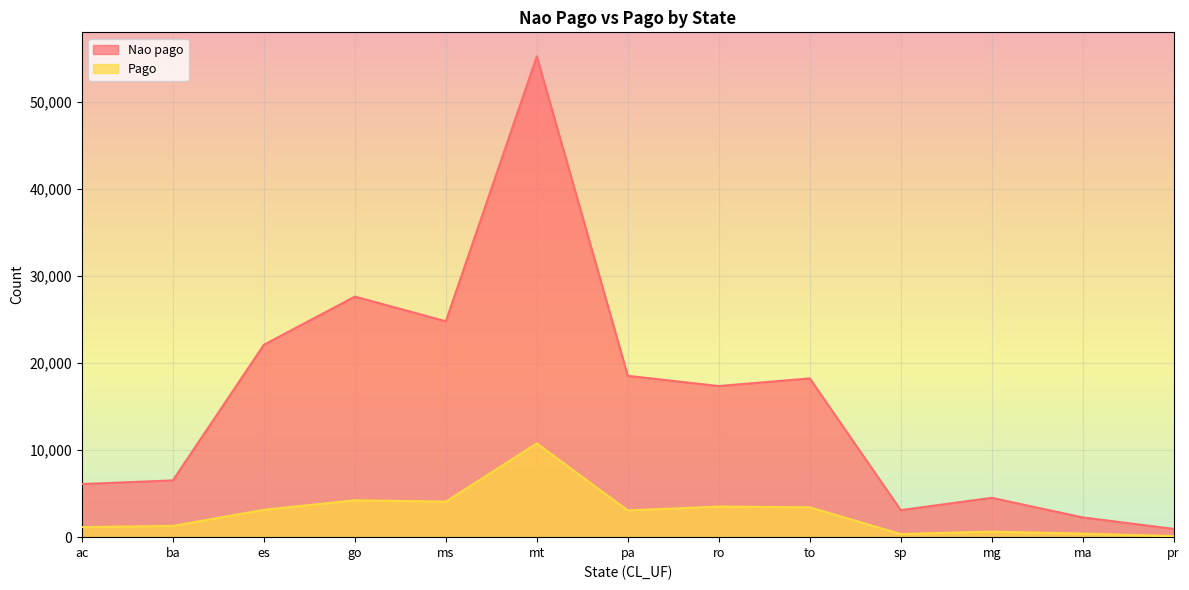

Which category has the highest value across all series?

mt